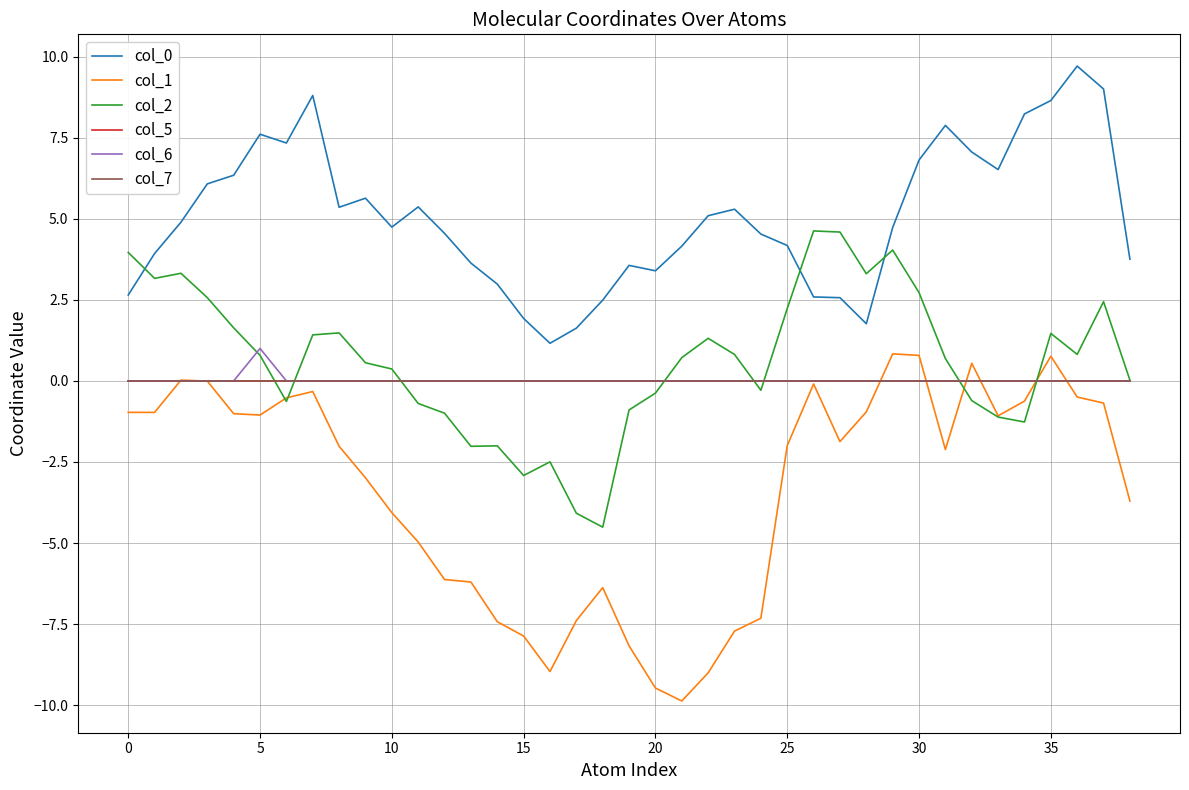

At which category does the chart reach its peak across all series?

36